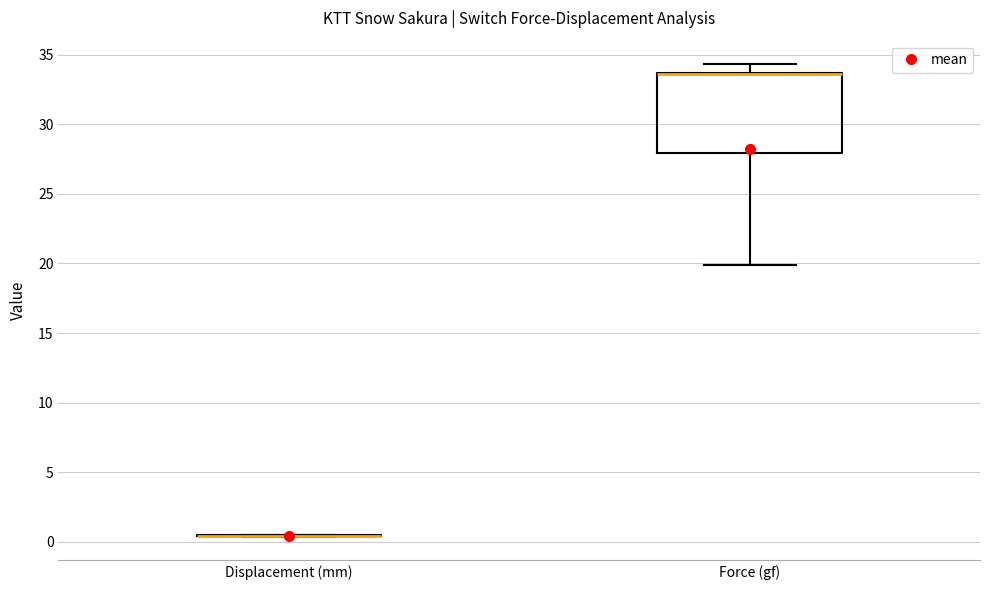

Where is the lower edge of the box for Force (gf) on the y-axis? The values are not printed on the chart, so give them approximately, as read against the axis.

28.0